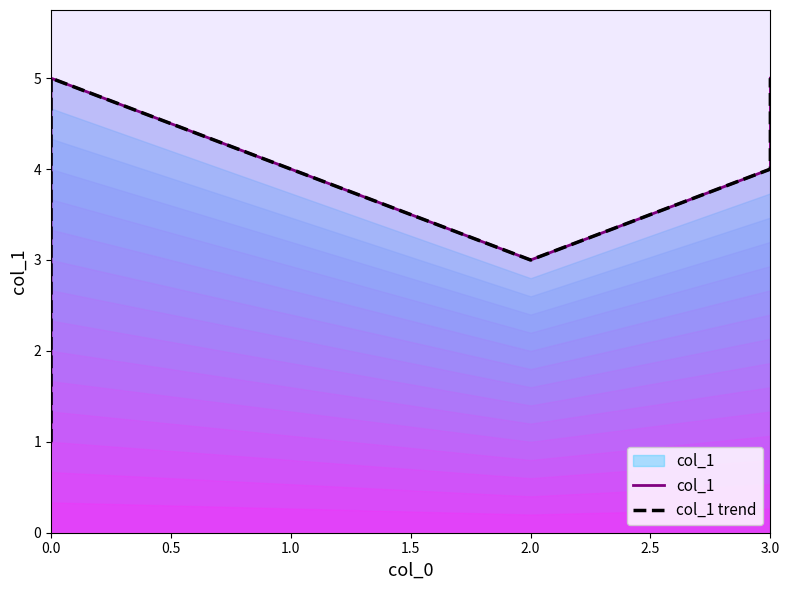

What is the highest value of the col_1 series?

5